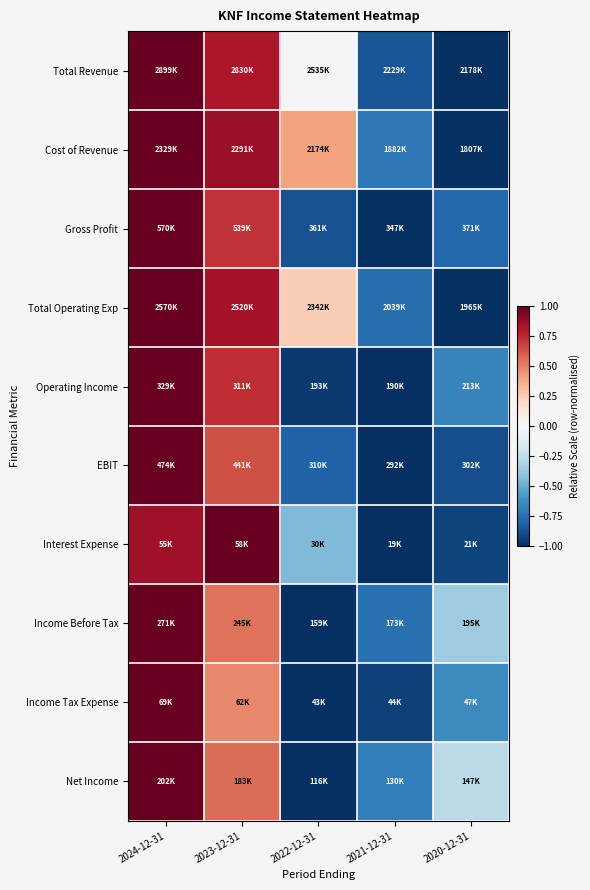

Reading left to right, extract all data points from this chart.

Total Revenue: 2024-12-31=1.0	2023-12-31=0.8	2022-12-31=-0.0	2021-12-31=-0.9	2020-12-31=-1.0
Cost of Revenue: 2024-12-31=1.0	2023-12-31=0.9	2022-12-31=0.4	2021-12-31=-0.7	2020-12-31=-1.0
Gross Profit: 2024-12-31=1.0	2023-12-31=0.7	2022-12-31=-0.9	2021-12-31=-1.0	2020-12-31=-0.8
Total Operating Exp: 2024-12-31=1.0	2023-12-31=0.8	2022-12-31=0.2	2021-12-31=-0.8	2020-12-31=-1.0
Operating Income: 2024-12-31=1.0	2023-12-31=0.7	2022-12-31=-1.0	2021-12-31=-1.0	2020-12-31=-0.7
EBIT: 2024-12-31=1.0	2023-12-31=0.6	2022-12-31=-0.8	2021-12-31=-1.0	2020-12-31=-0.9
Interest Expense: 2024-12-31=0.9	2023-12-31=1.0	2022-12-31=-0.4	2021-12-31=-1.0	2020-12-31=-0.9
Income Before Tax: 2024-12-31=1.0	2023-12-31=0.5	2022-12-31=-1.0	2021-12-31=-0.7	2020-12-31=-0.4
Income Tax Expense: 2024-12-31=1.0	2023-12-31=0.5	2022-12-31=-1.0	2021-12-31=-0.9	2020-12-31=-0.6
Net Income: 2024-12-31=1.0	2023-12-31=0.6	2022-12-31=-1.0	2021-12-31=-0.7	2020-12-31=-0.3